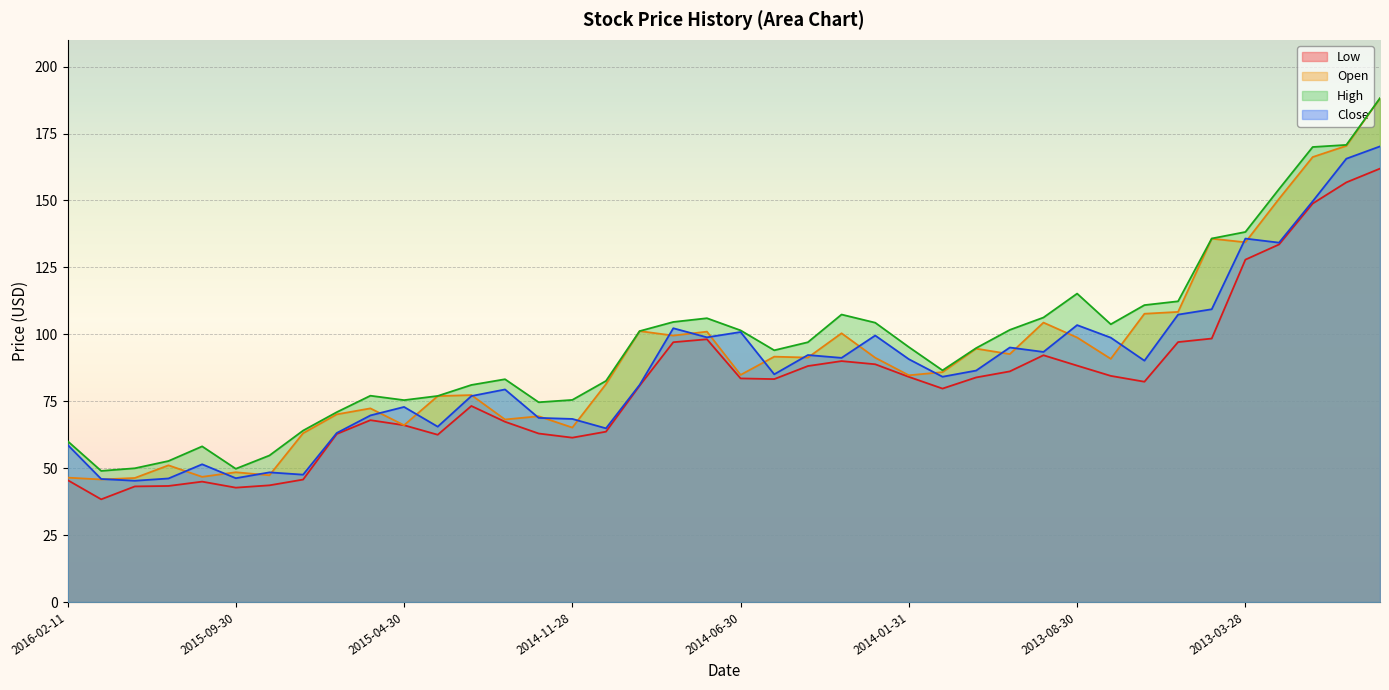

Reading left to right, list all the values displayed in this chart.

Low: 2016-02-11=45.6	2016-01-29=38.4	2015-12-31=43.2	2015-11-30=43.3	2015-10-30=45.0	2015-09-30=42.7	2015-08-31=43.6	2015-07-31=45.7	2015-06-30=62.8	2015-05-29=67.9	2015-04-30=66.0	2015-03-31=62.5	2015-02-27=73.2	2015-01-30=67.3	2014-12-31=62.9	2014-11-28=61.4	2014-10-31=63.6	2014-09-30=80.8	2014-08-29=97.1	2014-07-31=98.2	2014-06-30=83.5	2014-05-30=83.3	2014-04-30=88.2	2014-03-31=90.0	2014-02-28=88.8	2014-01-31=84.1	2013-12-31=79.7	2013-11-29=83.9	2013-10-31=86.2	2013-09-30=92.2	2013-08-30=88.3	2013-07-31=84.5	2013-06-28=82.3	2013-05-31=97.1	2013-04-30=98.4	2013-03-28=127.9	2013-02-28=133.6	2013-01-31=148.9	2012-12-31=156.8	2012-11-30=161.9
Open: 2016-02-11=46.5	2016-01-29=45.8	2015-12-31=46.3	2015-11-30=51.1	2015-10-30=46.8	2015-09-30=48.5	2015-08-31=47.3	2015-07-31=63.0	2015-06-30=70.1	2015-05-29=72.3	2015-04-30=66.0	2015-03-31=76.9	2015-02-27=77.3	2015-01-30=68.2	2014-12-31=69.4	2014-11-28=65.2	2014-10-31=81.4	2014-09-30=101.2	2014-08-29=99.5	2014-07-31=101.0	2014-06-30=84.8	2014-05-30=91.7	2014-04-30=91.3	2014-03-31=100.4	2014-02-28=91.2	2014-01-31=84.7	2013-12-31=85.9	2013-11-29=94.6	2013-10-31=92.6	2013-09-30=104.4	2013-08-30=98.8	2013-07-31=90.8	2013-06-28=107.7	2013-05-31=108.4	2013-04-30=135.7	2013-03-28=134.4	2013-02-28=150.6	2013-01-31=166.2	2012-12-31=170.4	2012-11-30=188.1
High: 2016-02-11=60.1	2016-01-29=49.0	2015-12-31=50.0	2015-11-30=52.7	2015-10-30=58.1	2015-09-30=49.8	2015-08-31=54.7	2015-07-31=64.0	2015-06-30=70.9	2015-05-29=77.1	2015-04-30=75.4	2015-03-31=77.0	2015-02-27=81.1	2015-01-30=83.2	2014-12-31=74.6	2014-11-28=75.5	2014-10-31=82.6	2014-09-30=101.2	2014-08-29=104.6	2014-07-31=106.0	2014-06-30=101.5	2014-05-30=94.0	2014-04-30=97.0	2014-03-31=107.4	2014-02-28=104.3	2014-01-31=95.2	2013-12-31=86.5	2013-11-29=94.9	2013-10-31=101.7	2013-09-30=106.3	2013-08-30=115.2	2013-07-31=103.8	2013-06-28=110.9	2013-05-31=112.3	2013-04-30=135.8	2013-03-28=138.2	2013-02-28=154.3	2013-01-31=170.0	2012-12-31=170.8	2012-11-30=188.2
Close: 2016-02-11=58.8	2016-01-29=46.0	2015-12-31=45.3	2015-11-30=46.2	2015-10-30=51.5	2015-09-30=46.2	2015-08-31=48.4	2015-07-31=47.6	2015-06-30=63.1	2015-05-29=69.7	2015-04-30=72.9	2015-03-31=65.5	2015-02-27=76.9	2015-01-30=79.4	2014-12-31=68.8	2014-11-28=68.4	2014-10-31=64.9	2014-09-30=81.1	2014-08-29=102.3	2014-07-31=98.9	2014-06-30=100.9	2014-05-30=85.1	2014-04-30=92.3	2014-03-31=91.2	2014-02-28=99.6	2014-01-31=90.7	2013-12-31=84.2	2013-11-29=86.5	2013-10-31=95.1	2013-09-30=93.4	2013-08-30=103.4	2013-07-31=98.8	2013-06-28=90.2	2013-05-31=107.4	2013-04-30=109.4	2013-03-28=135.8	2013-02-28=134.2	2013-01-31=149.7	2012-12-31=165.6	2012-11-30=170.2